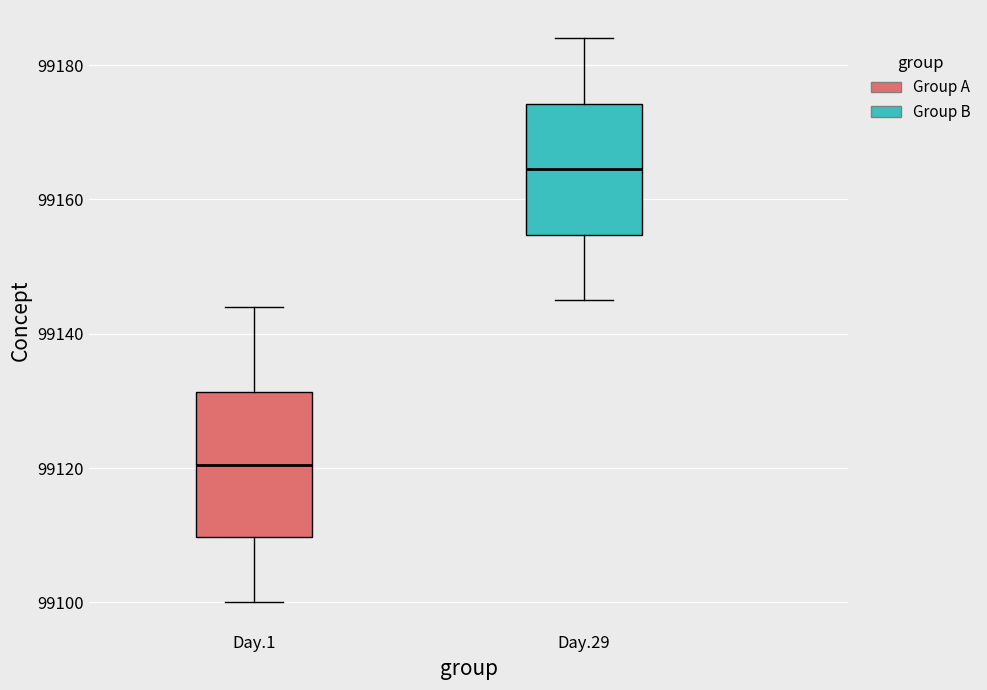

Which box has the lowest median line?

Day.1